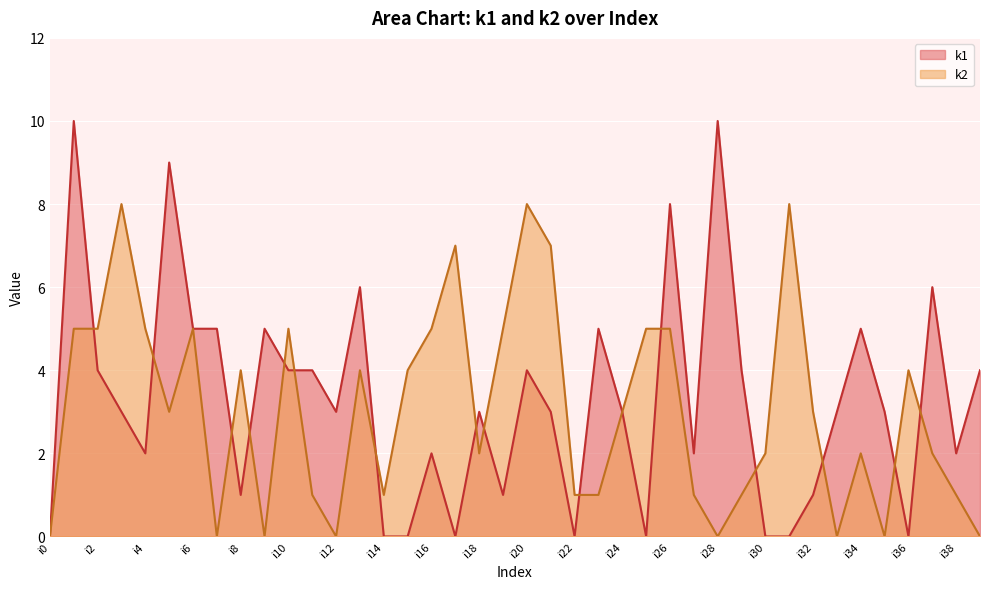

At which category does k1 reach its first local valley?

i4